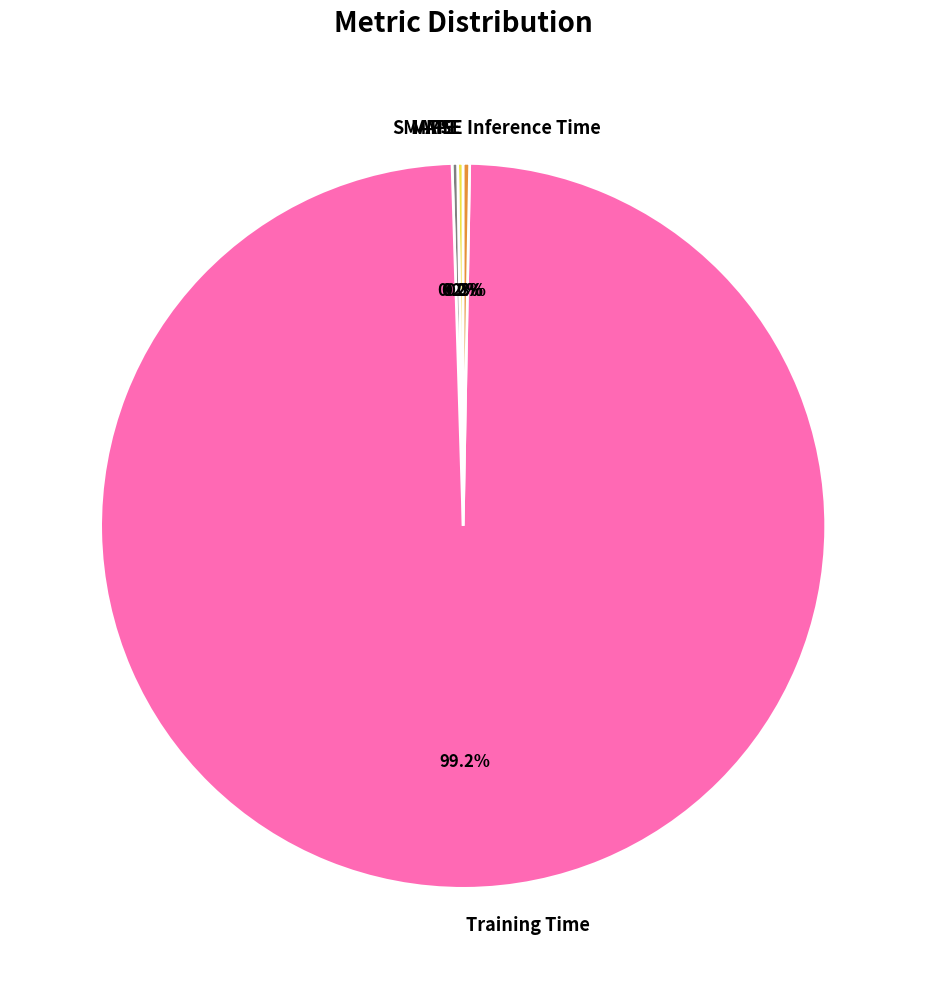

Which slice is the largest?

Training Time